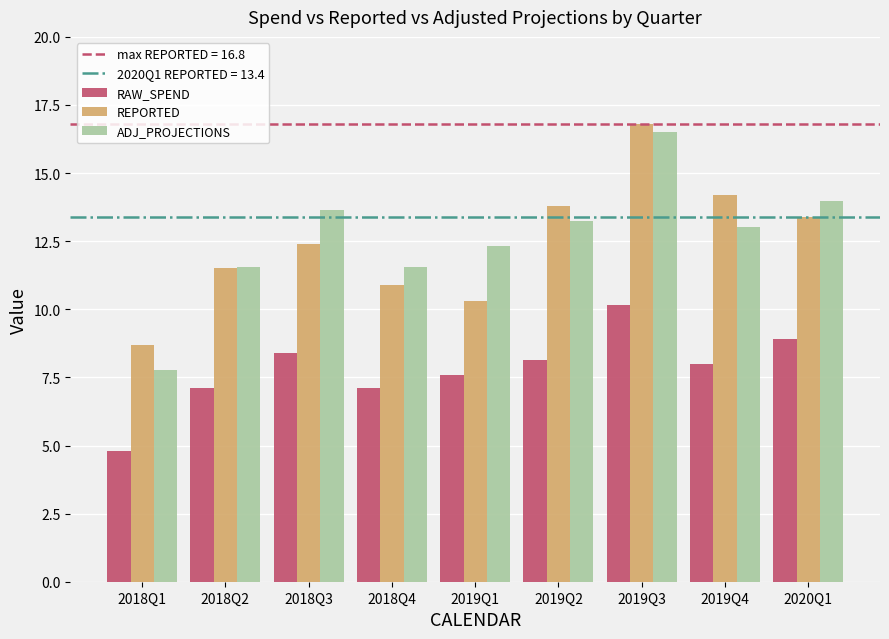

What is the spread (max minus min) of values at 2019Q3?

6.7